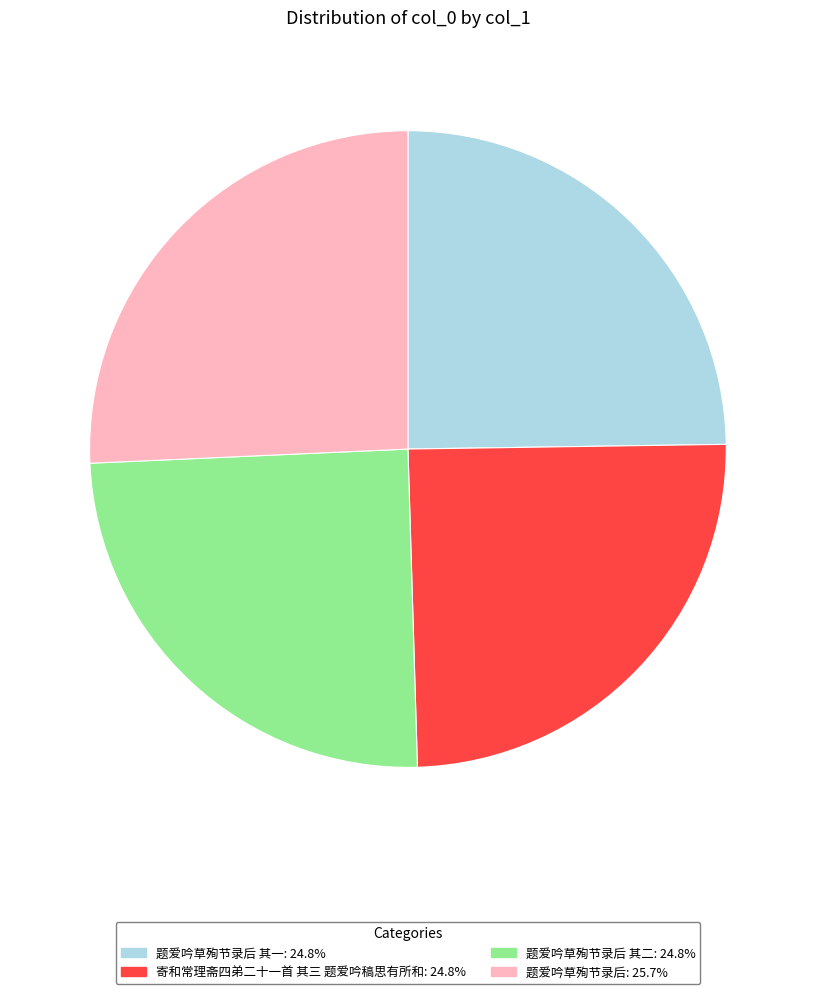

Is there any slice that represents more than half of the pie?

No